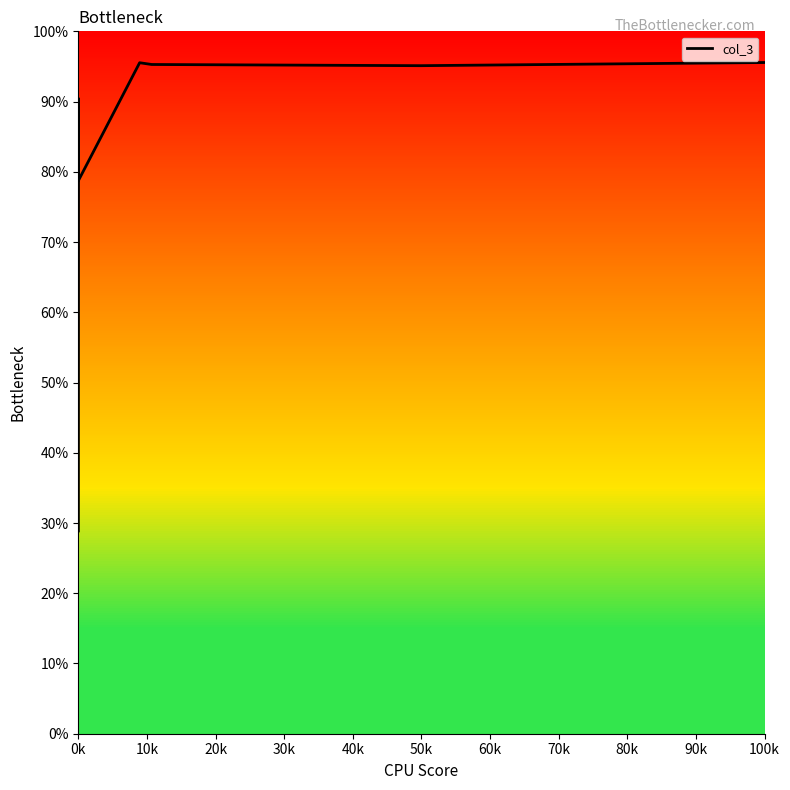

What is the maximum value shown in the chart?

97.9